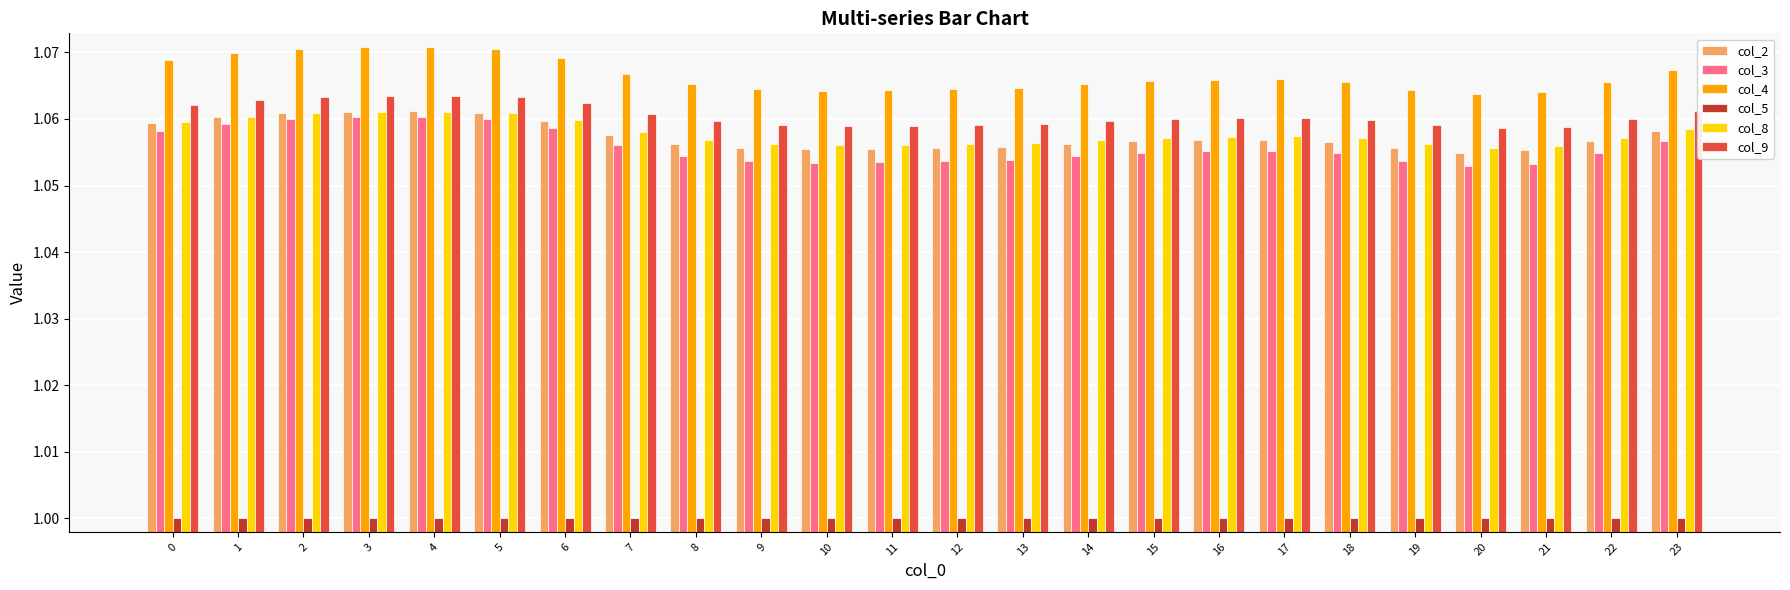

What is the sum of the col_5 values at 23 and 10?

2.0